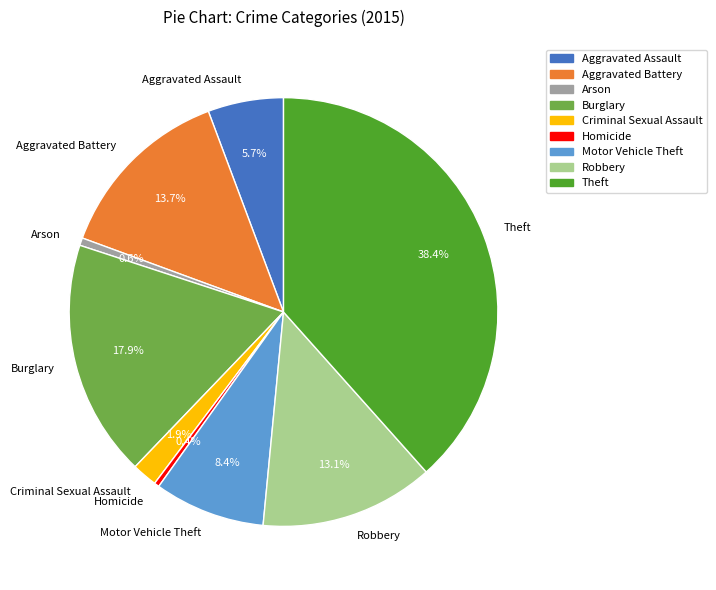

What is the largest slice in the pie chart?

Theft